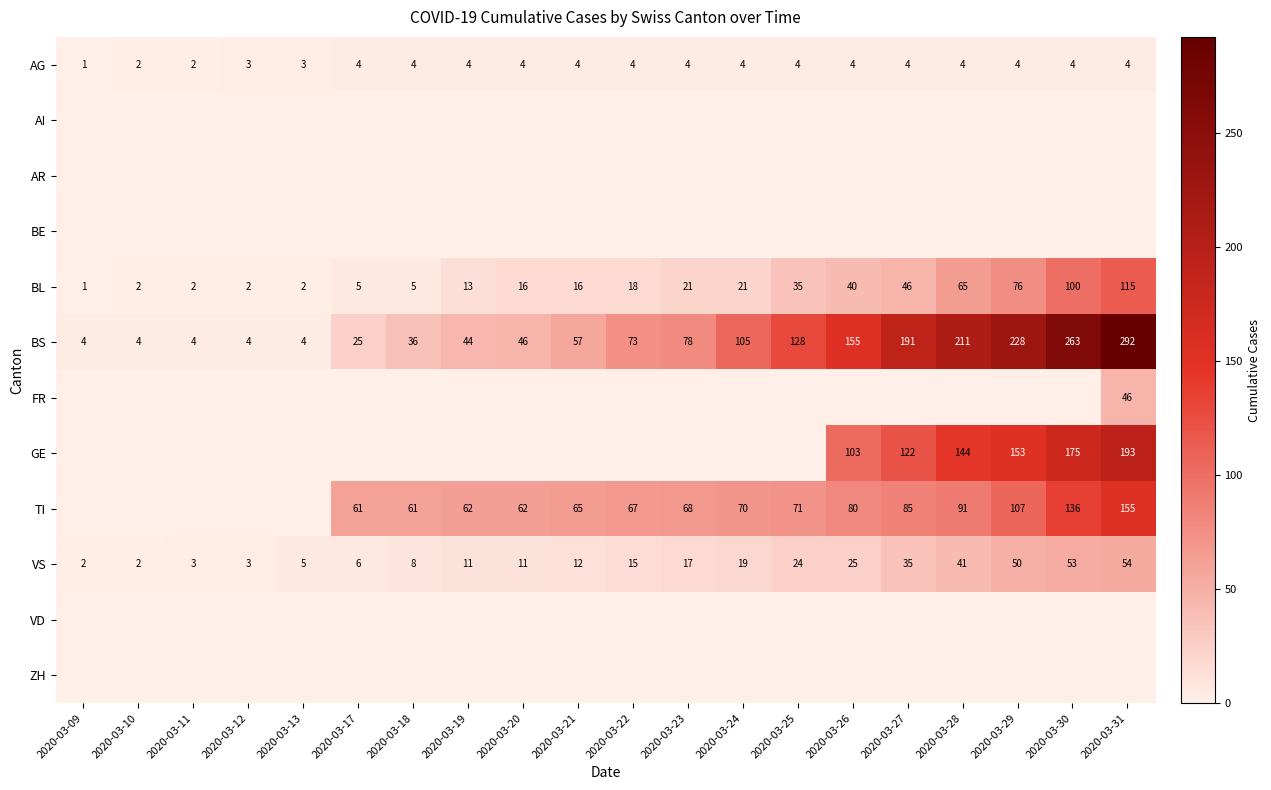

True or false: TI has a value of 104 at 2020-03-24.

False